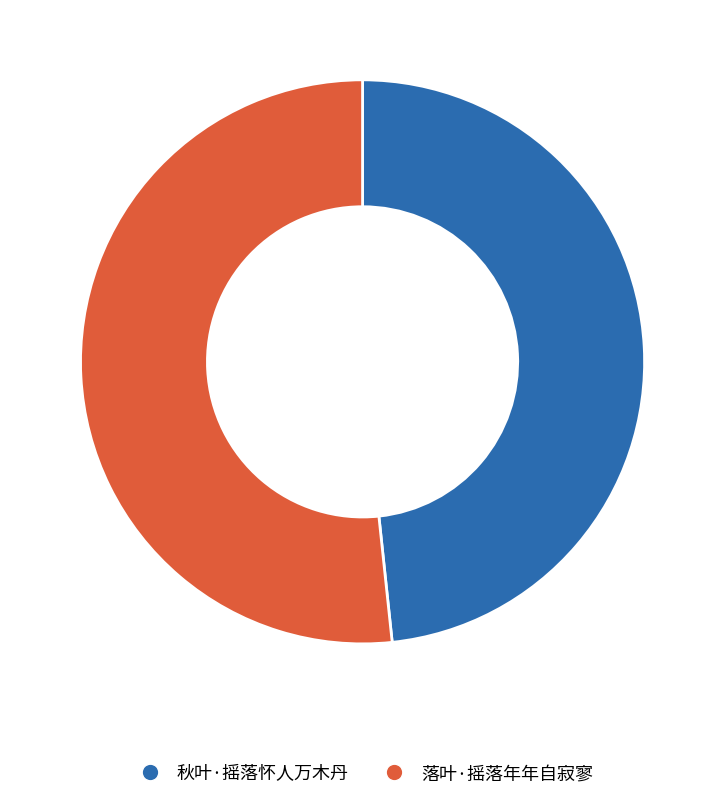

The 落叶·摇落年年自寂寥 slice represents 52% of the pie. True or false?

True